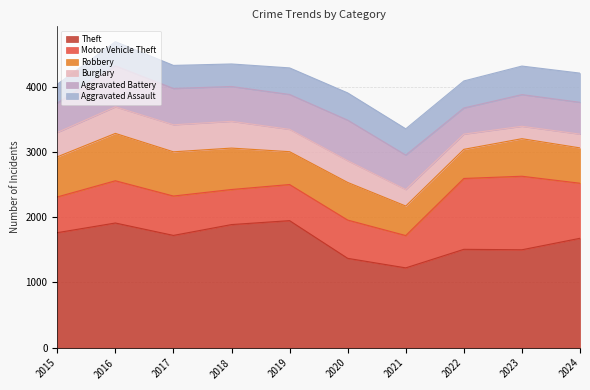

What is the value of the Aggravated Battery point at the 3rd from the left?

556